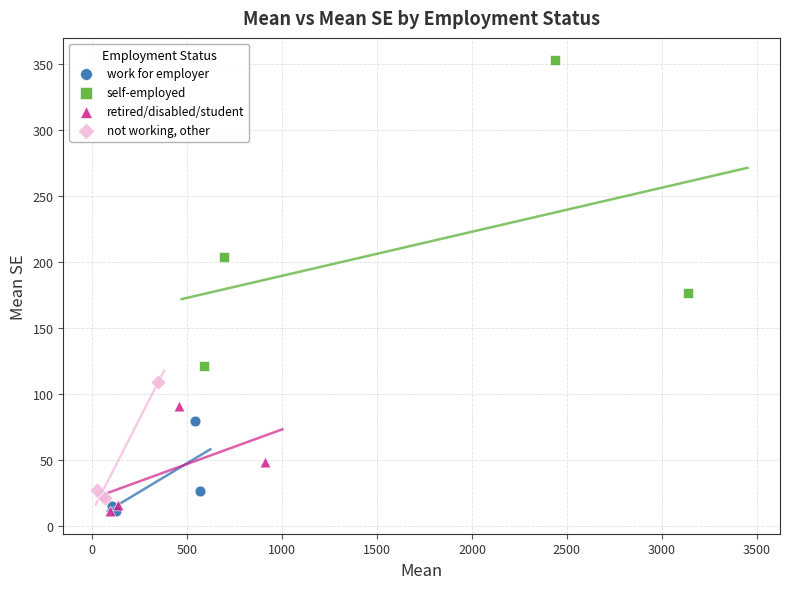

Which series reaches the maximum Y coordinate?

self-employed